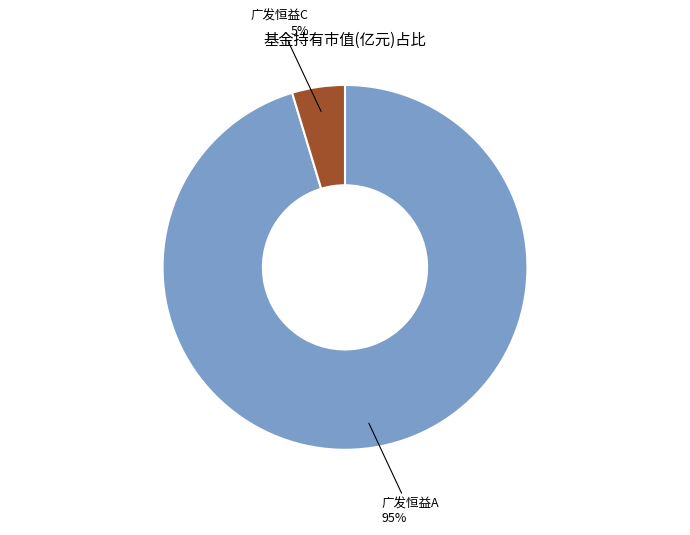

What is the majority slice?

广发恒益A